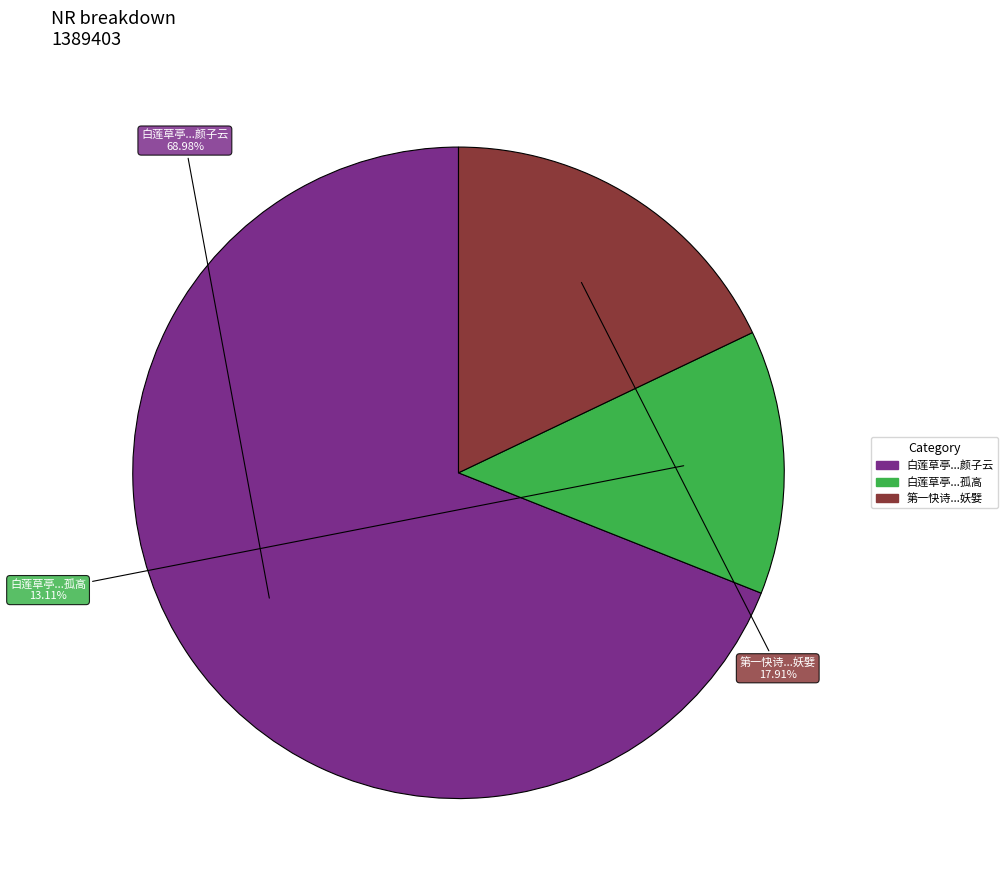

Is there a majority slice in this chart?

Yes